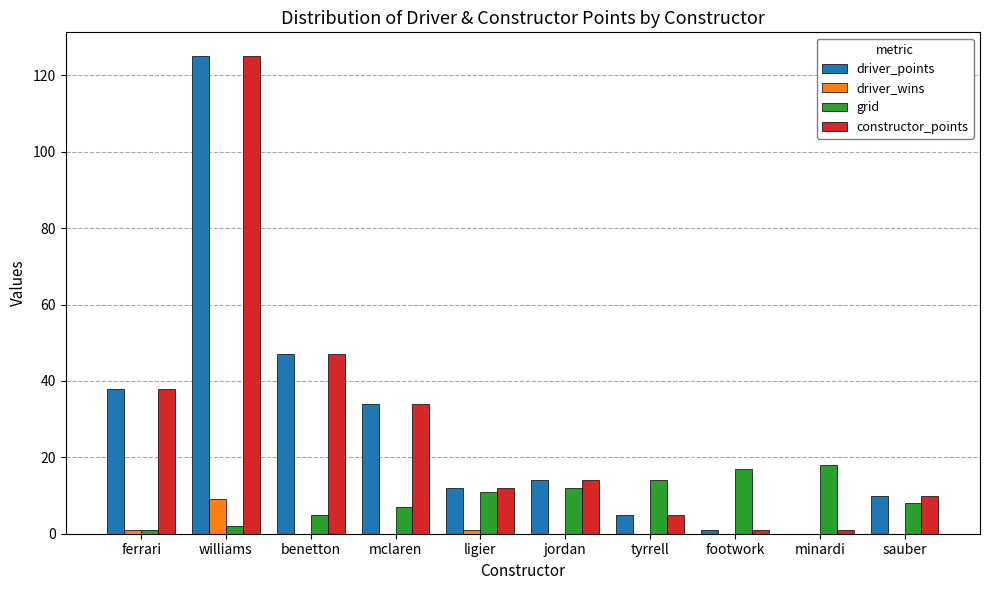

Is the value of constructor_points at ferrari greater than the value of grid at ligier?

Yes